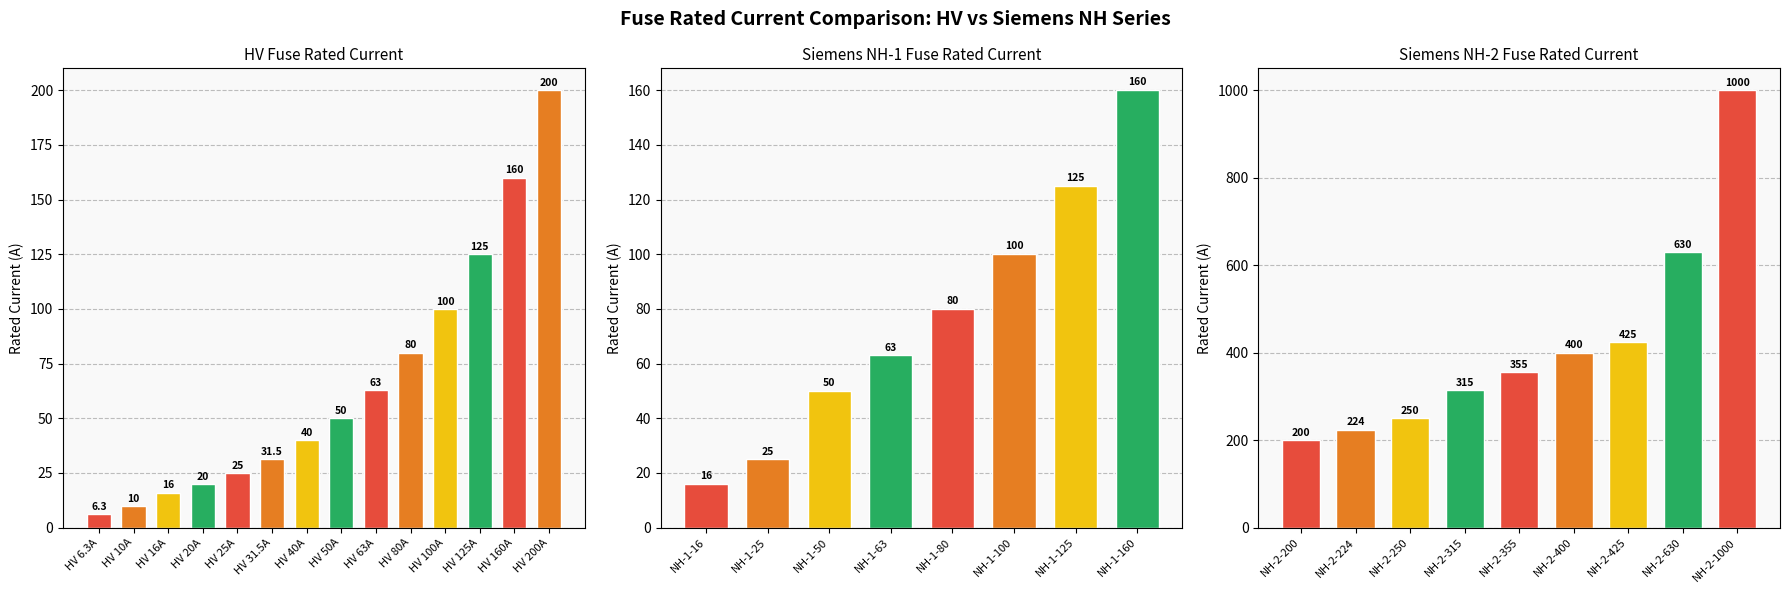

What is the label of the 11th bar from the left?

HV 100A